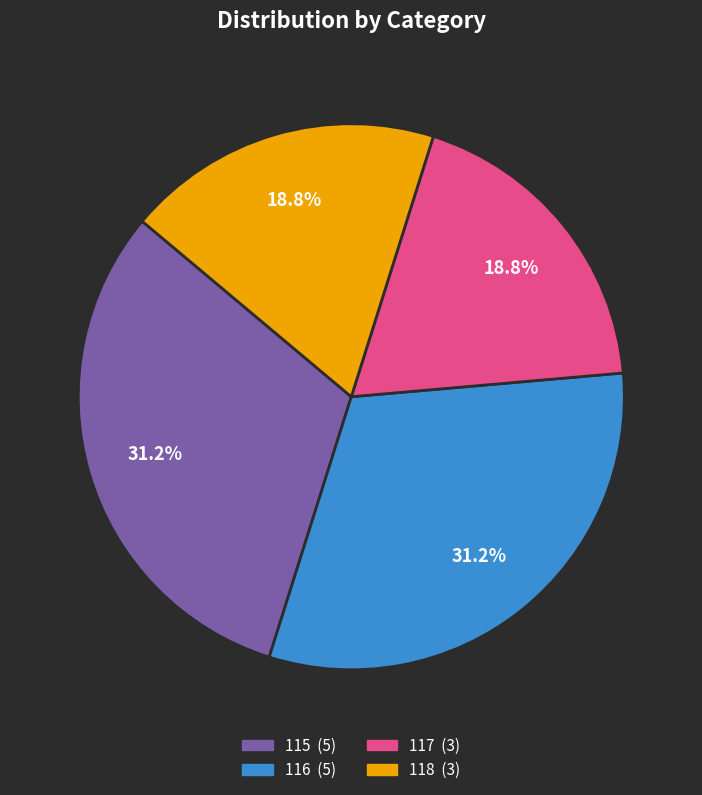

Count the number of slices in the pie.

4